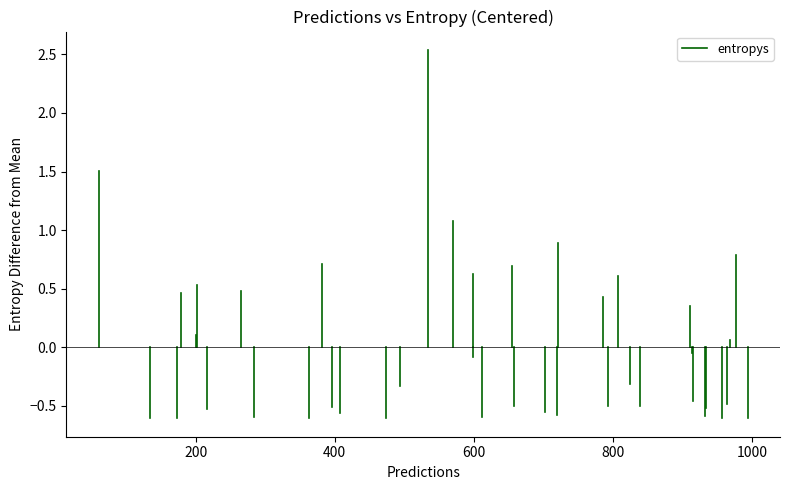

The chart shows a value of -0.3 at 200. True or false?

False